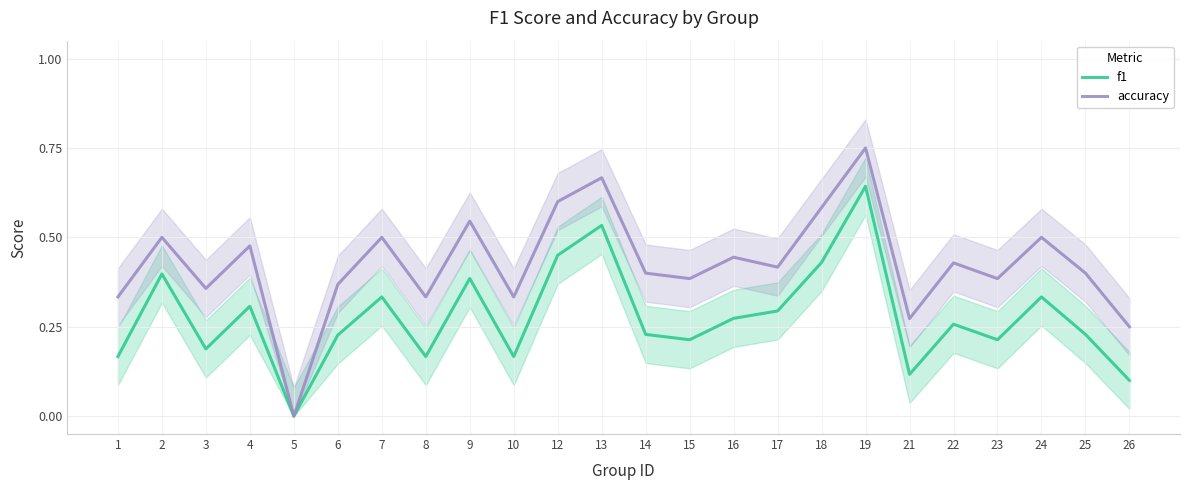

Rank the series by their maximum value, from lowest to highest.

f1, accuracy